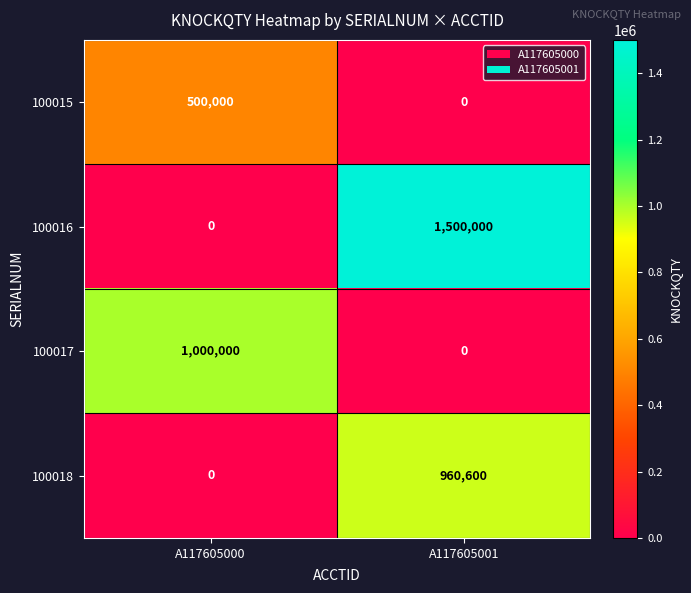

True or false: 100018 has a value of 960600 at A117605001.

True